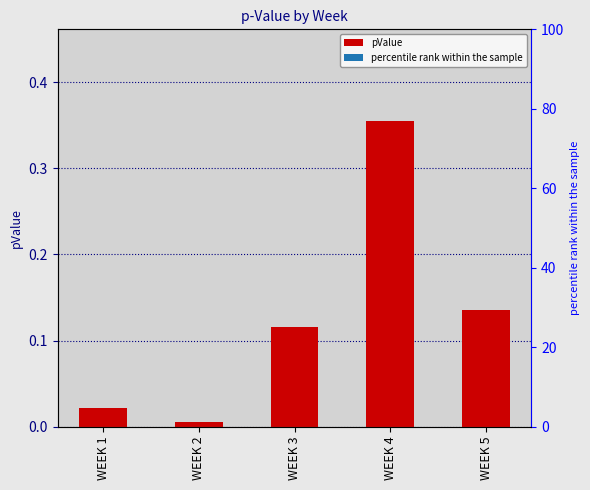

Does the chart contain stacked bars?

No